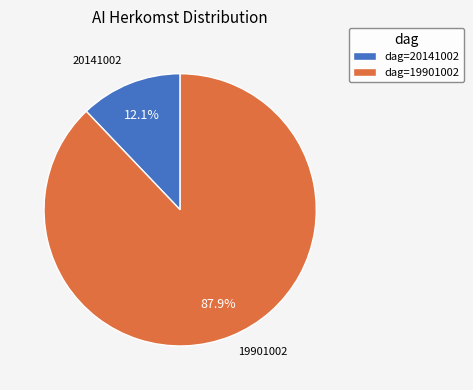

Rank the categories by value from lowest to highest.

20141002, 19901002